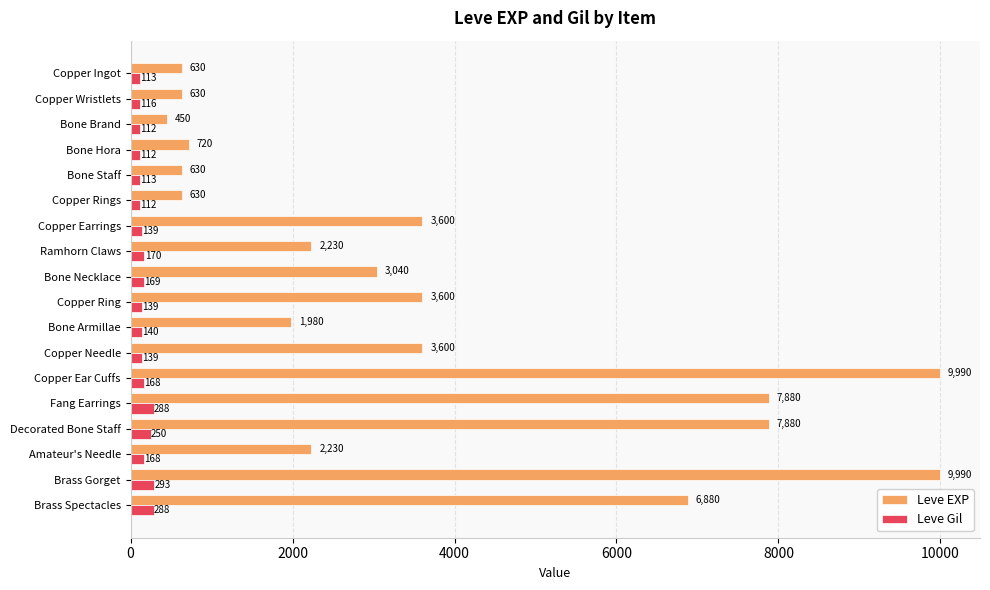

What is the difference between the highest and lowest values at Brass Spectacles?

6592